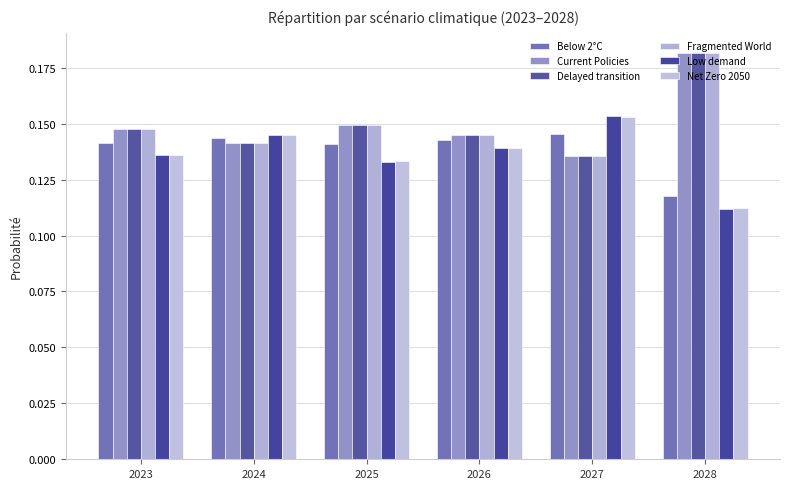

At which category is the sum across all series the highest?

2028